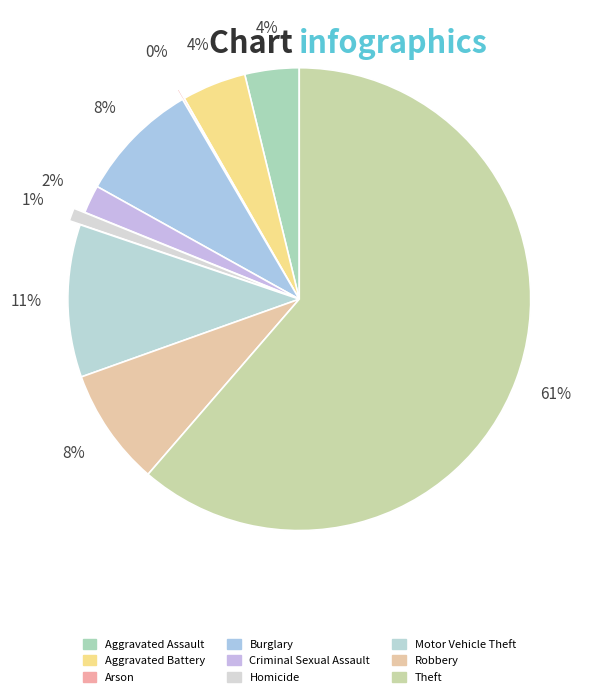

What is the largest slice in the pie chart?

Theft